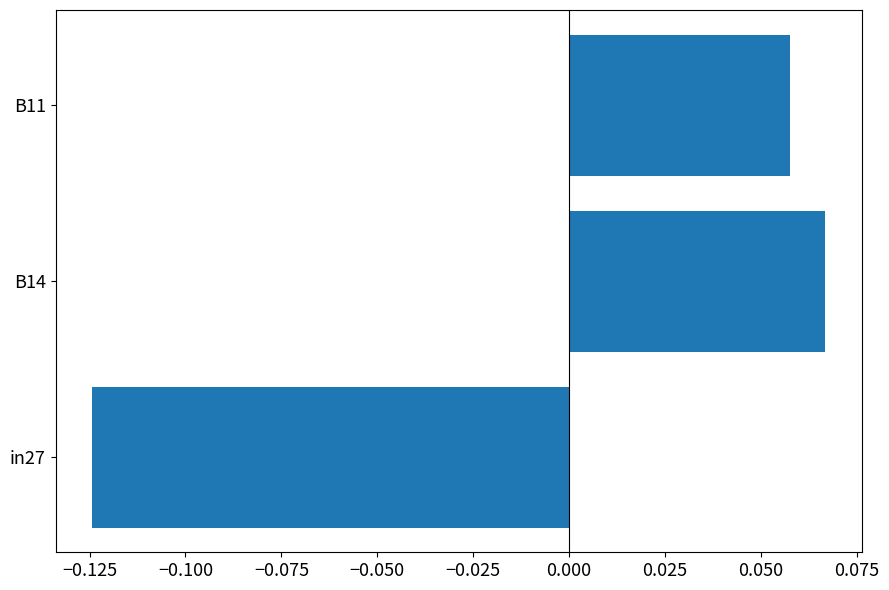

What is the difference between the maximum and minimum values?

0.2